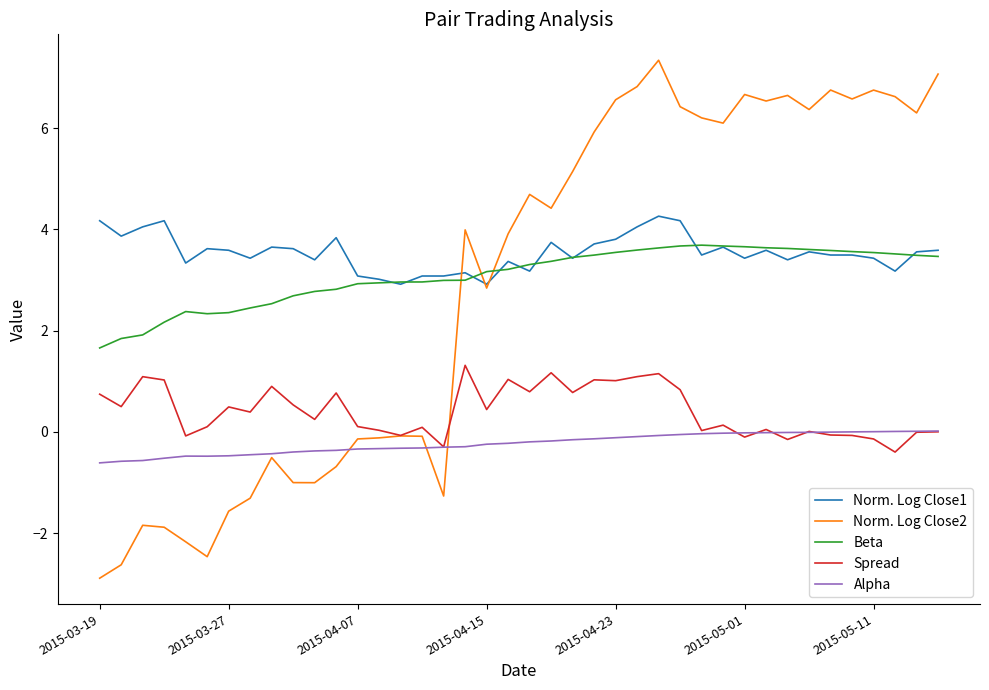

Which series has the largest total across all categories?

Norm. Log Close1